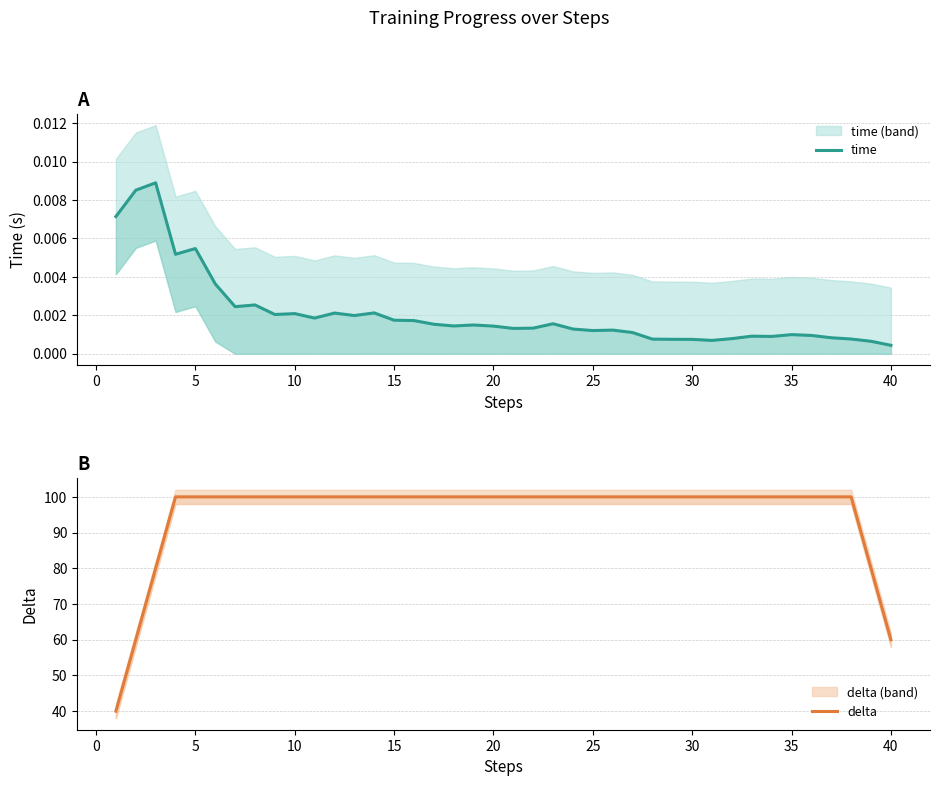

List the series in order of their peak value, lowest first.

time, delta